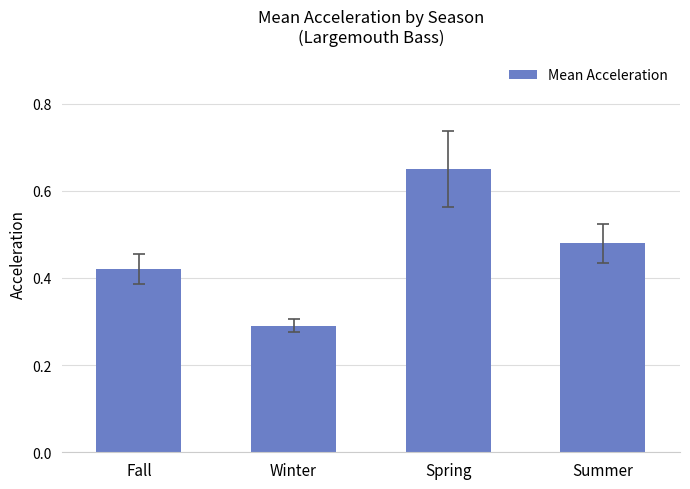

What is the change in value from Winter to Spring?

+0.4